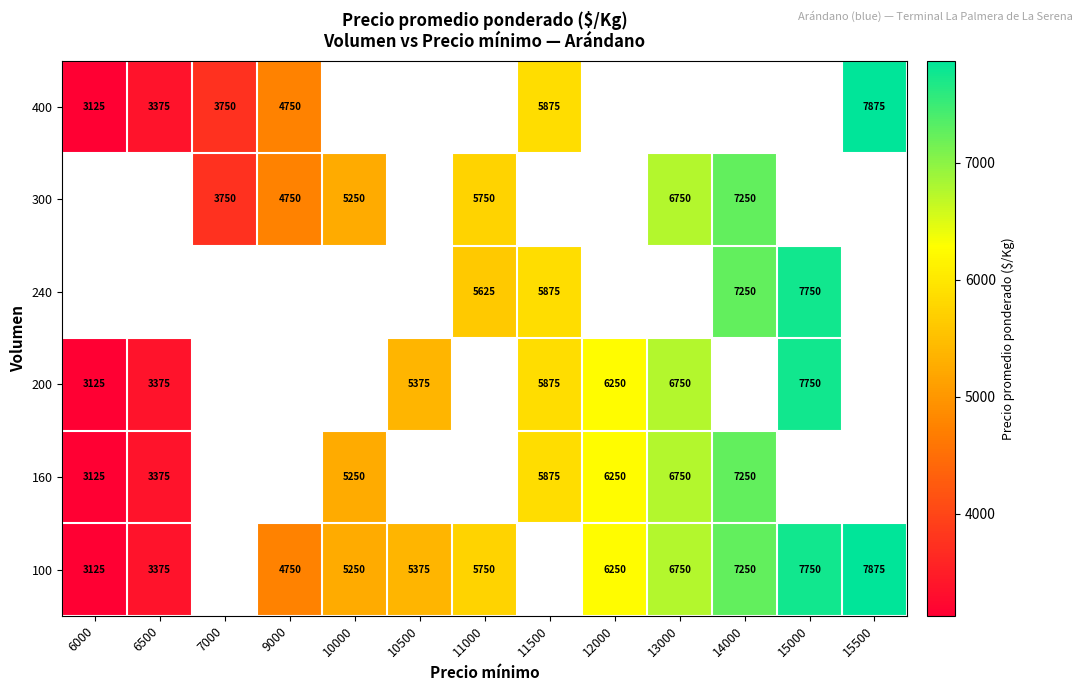

The 100 series shows 5521 at 6000. True or false?

False